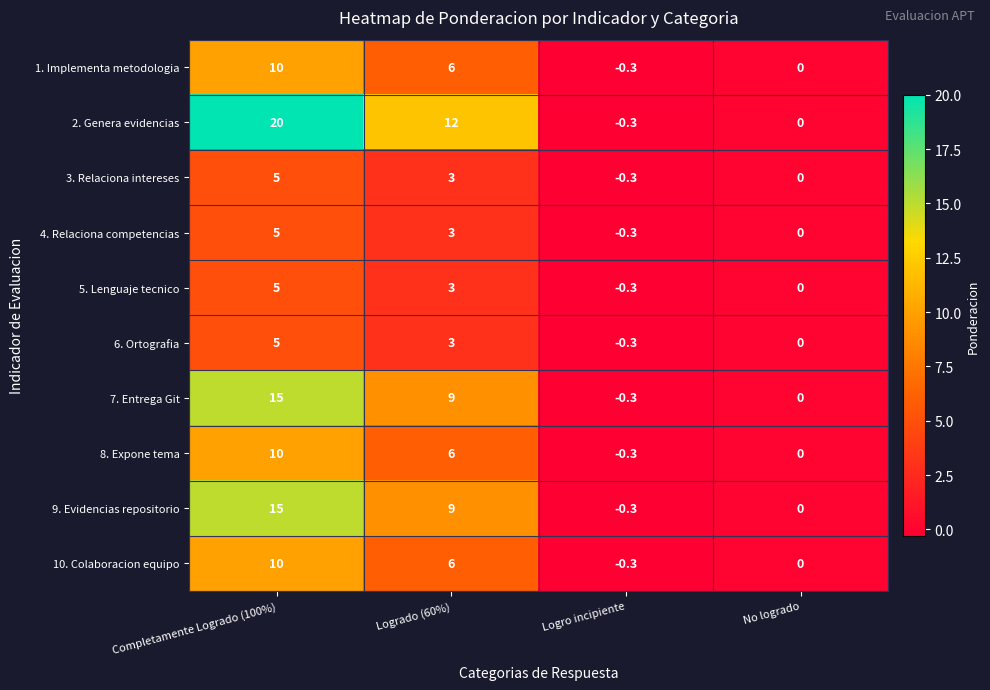

What is the average value of the 6. Ortografia series?

1.9